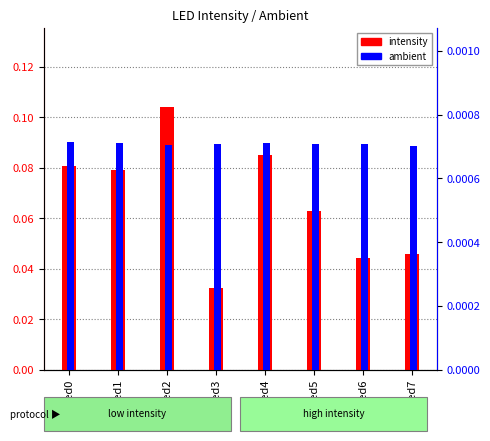

At which label does ambient reach its minimum?

led7